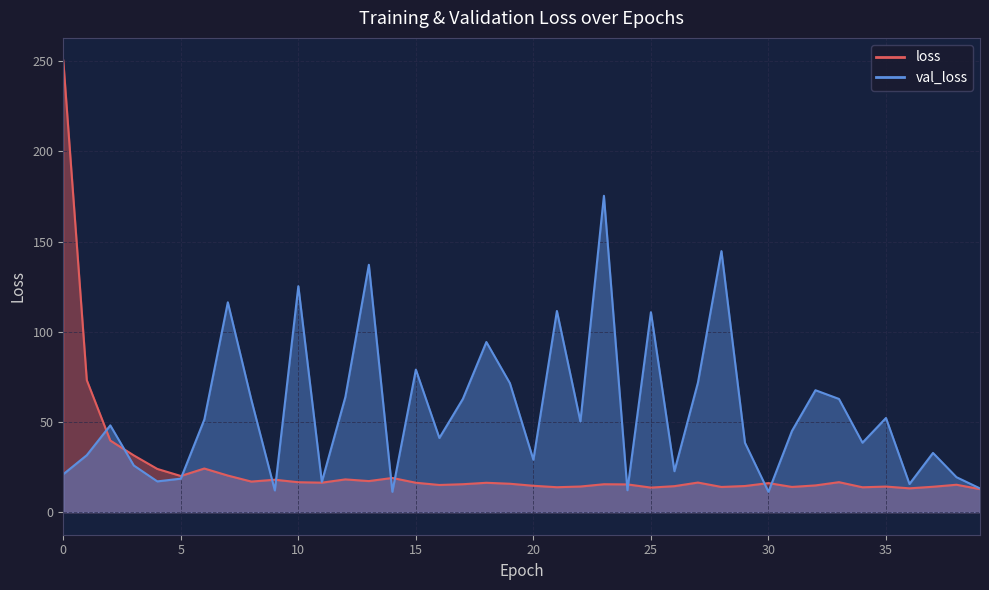

Which series has the largest total across all categories?

val_loss